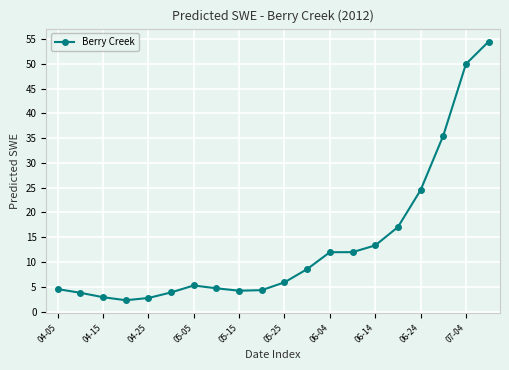

What is the difference between the maximum and minimum values?

52.2